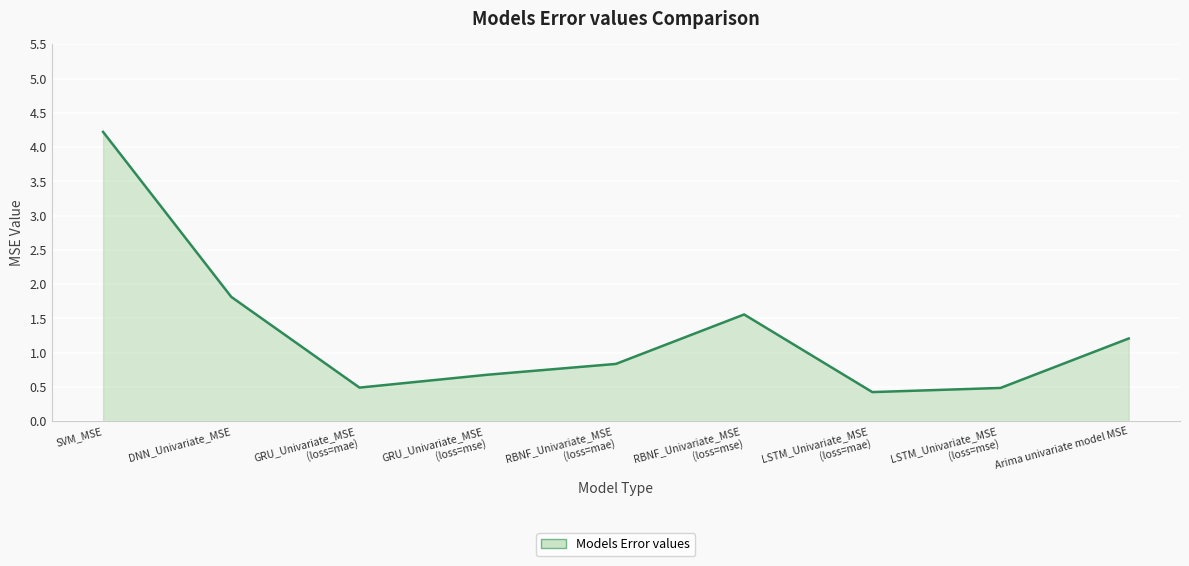

At which category does the chart reach its minimum across all series?

LSTM_Univariate_MSE
(loss=mae)